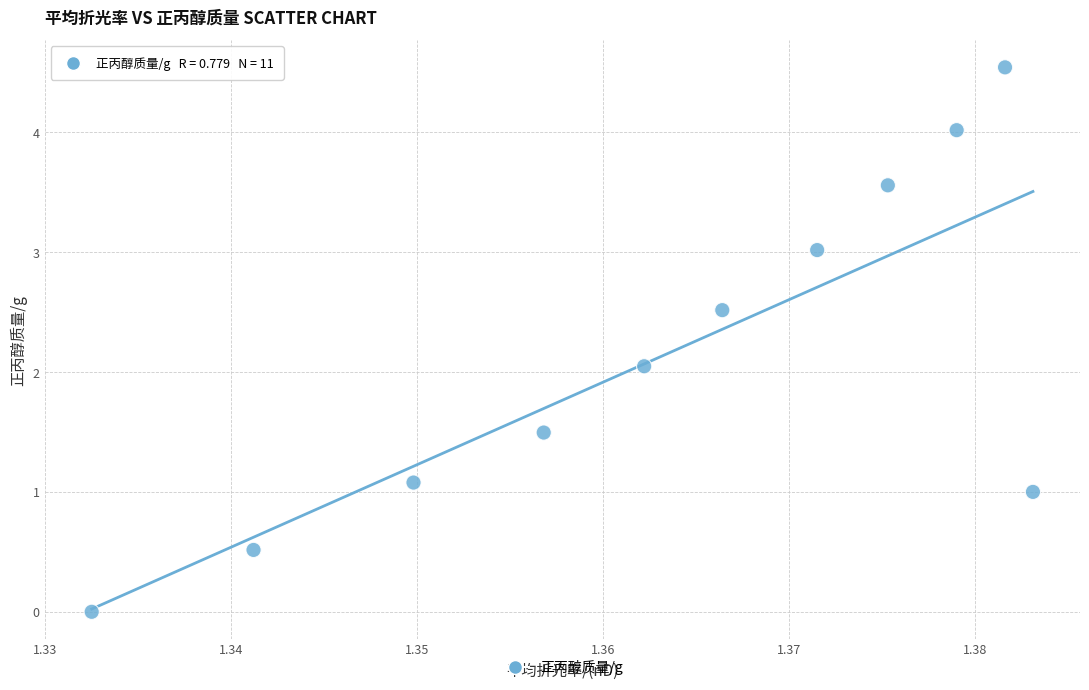

What is the average X value?

1.4